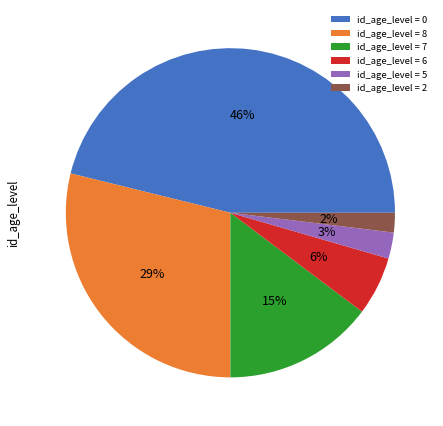

Does id_age_level = 6 represent more than half of the total?

No